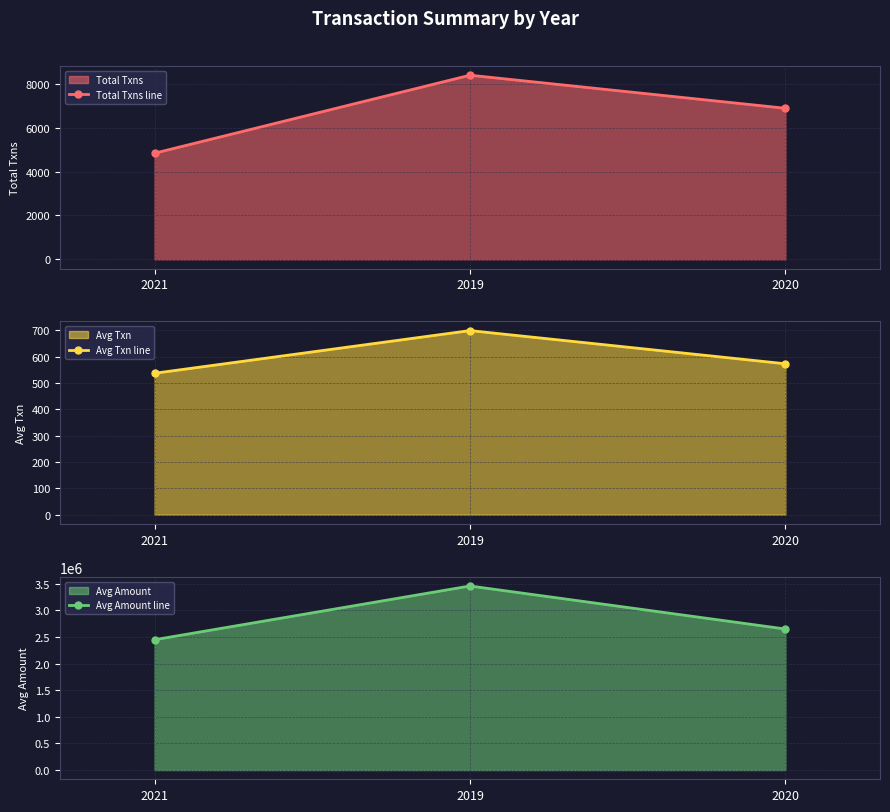

Is the value of Avg Txn line at 2020 greater than the value of Total Txns line at 2021?

No